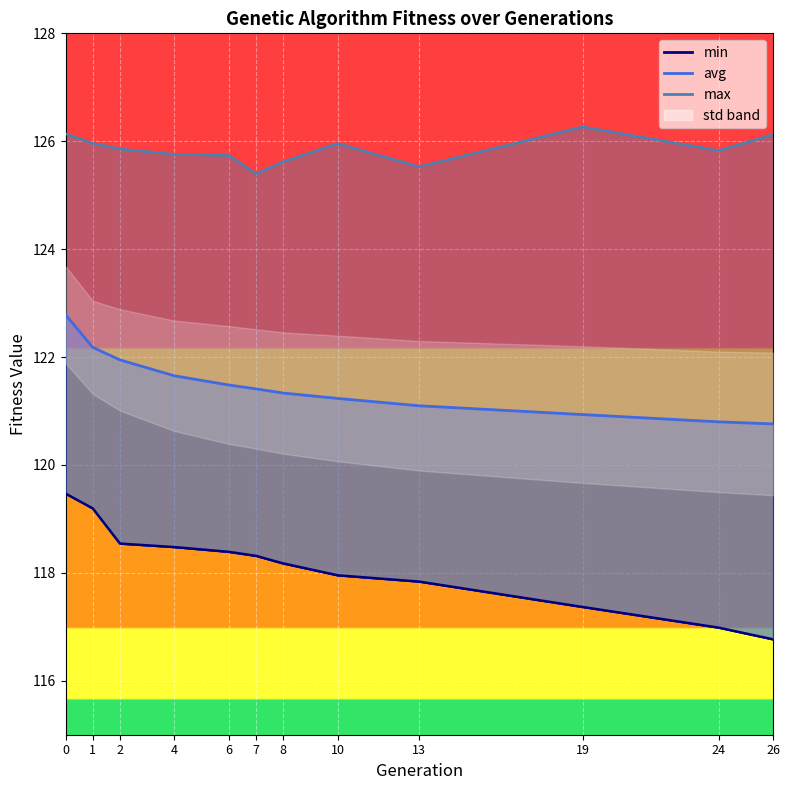

Reading right to left, list all the values displayed in this chart.

min: 26=116.8	24=117.0	19=117.4	13=117.8	10=118.0	8=118.2	7=118.3	6=118.4	4=118.5	2=118.5	1=119.2	0=119.5
max: 26=126.1	24=125.8	19=126.3	13=125.5	10=126.0	8=125.6	7=125.4	6=125.7	4=125.8	2=125.9	1=126.0	0=126.1
avg: 26=120.8	24=120.8	19=120.9	13=121.1	10=121.2	8=121.3	7=121.4	6=121.5	4=121.7	2=121.9	1=122.2	0=122.8